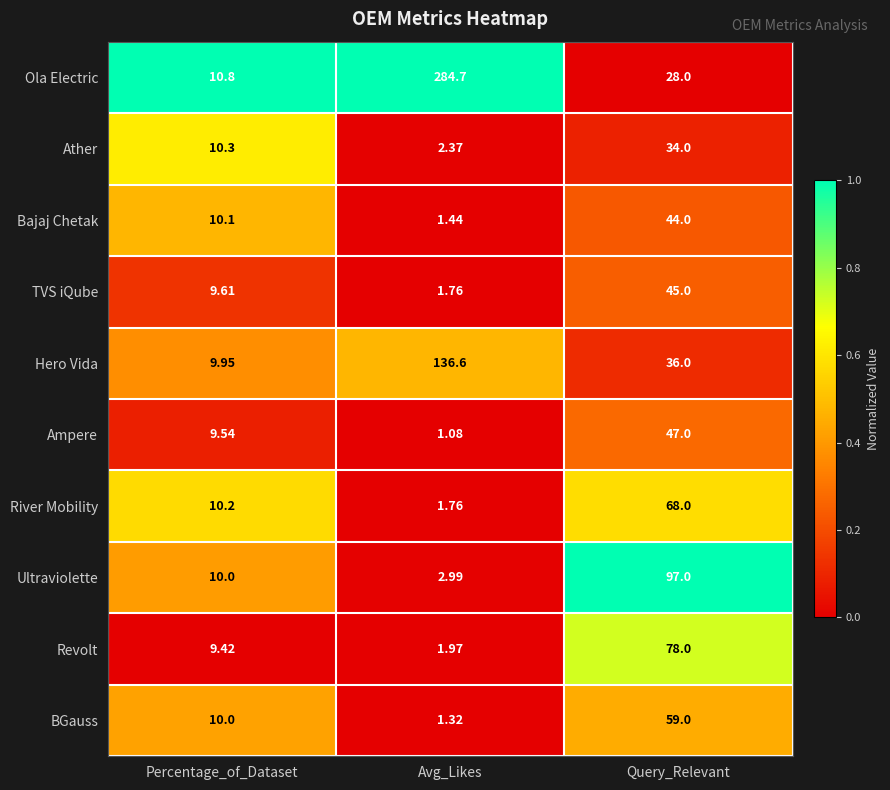

List the labels in order of Ampere value, largest first.

Query_Relevant, Percentage_of_Dataset, Avg_Likes